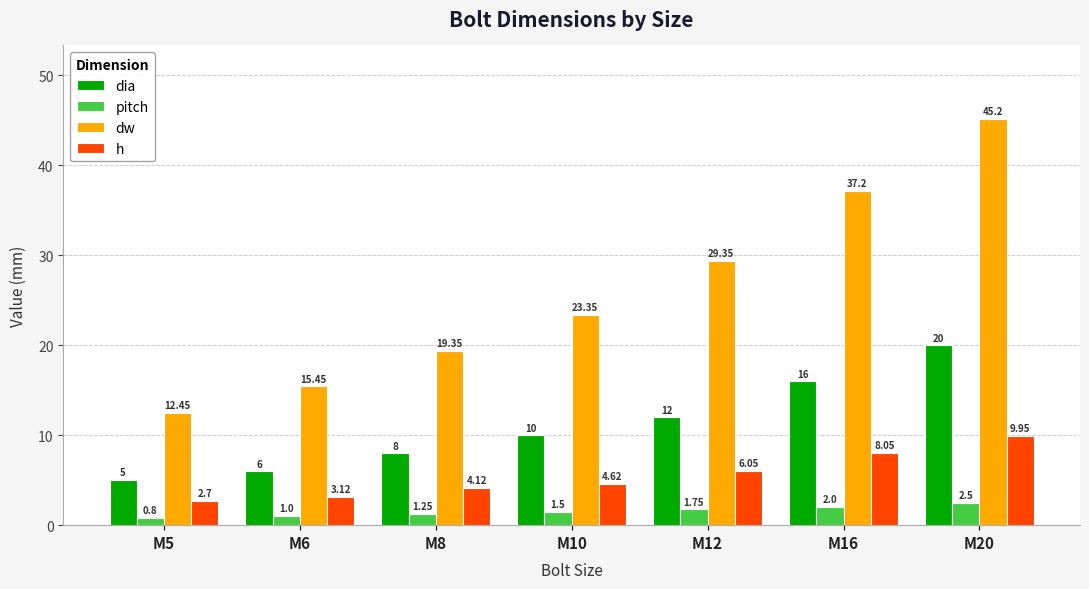

The value of h at M6 is 0.8. True or false?

False